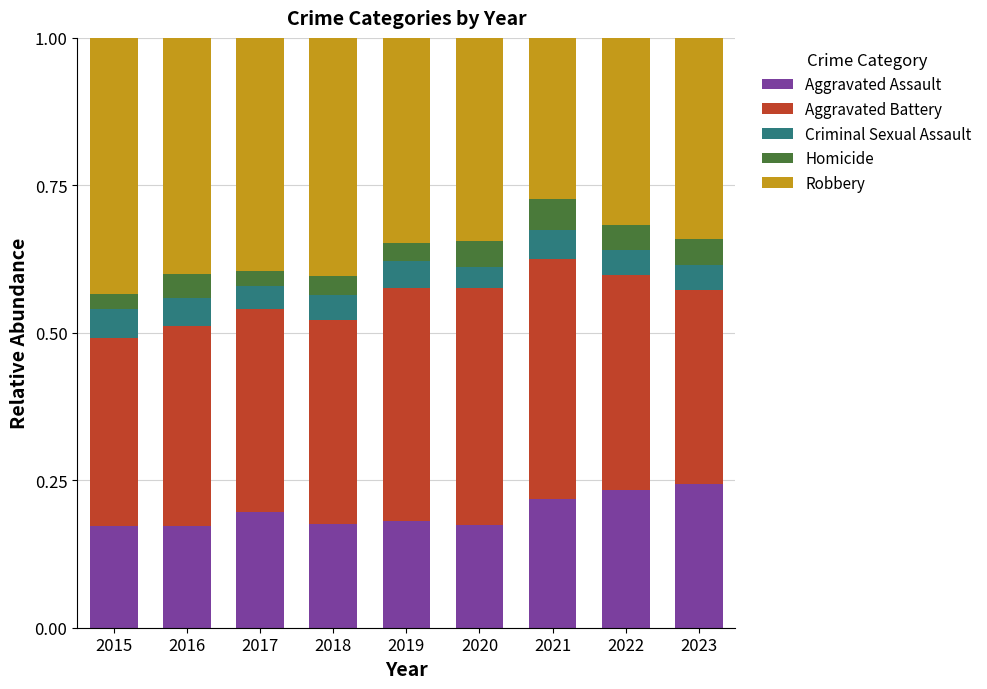

The Aggravated Assault series shows 0.1 at 2015. True or false?

False